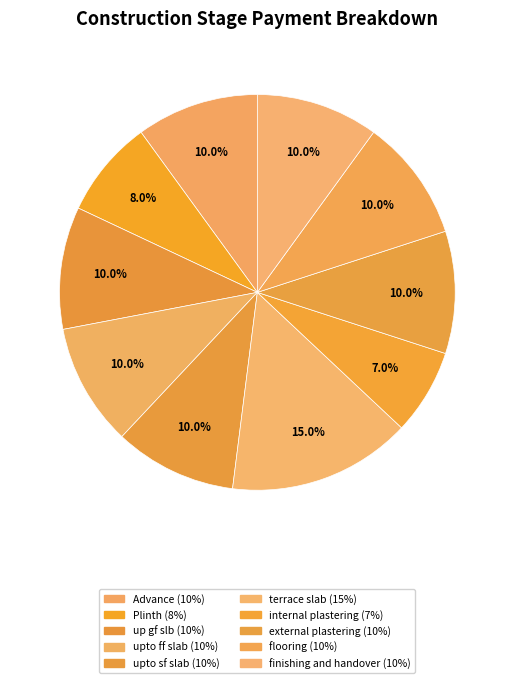

To the nearest percent, what percentage of the pie is upto ff slab?

10%